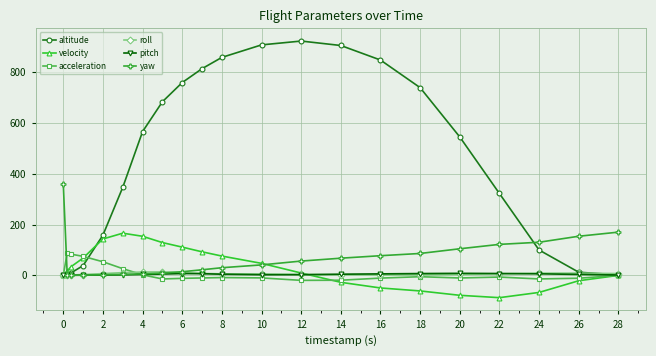

How many series are shown in this chart?

6